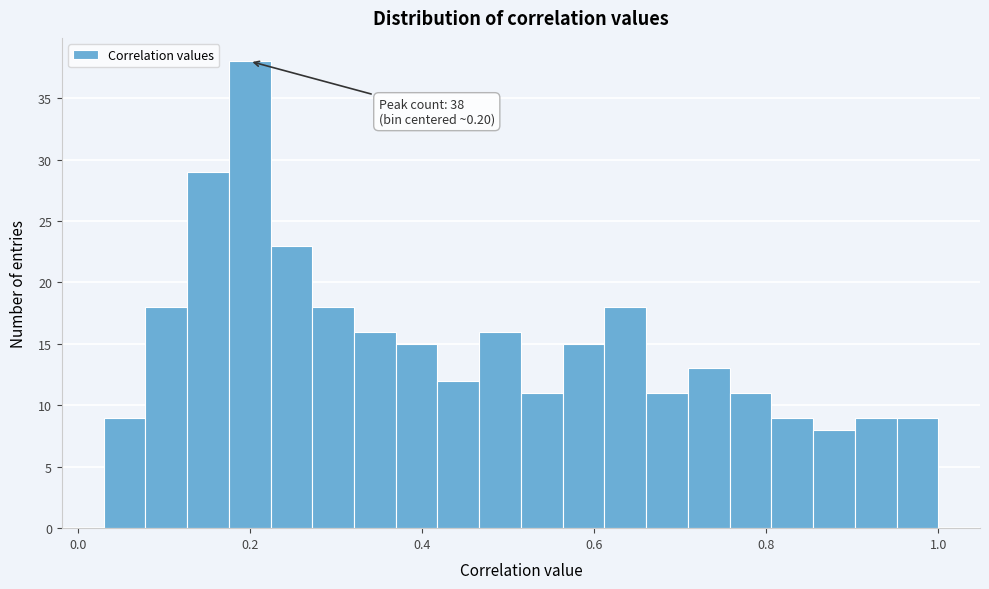

Around what value on the x-axis is the tallest bar? Give the approximate position of its centre, as read against the axis.

0.20